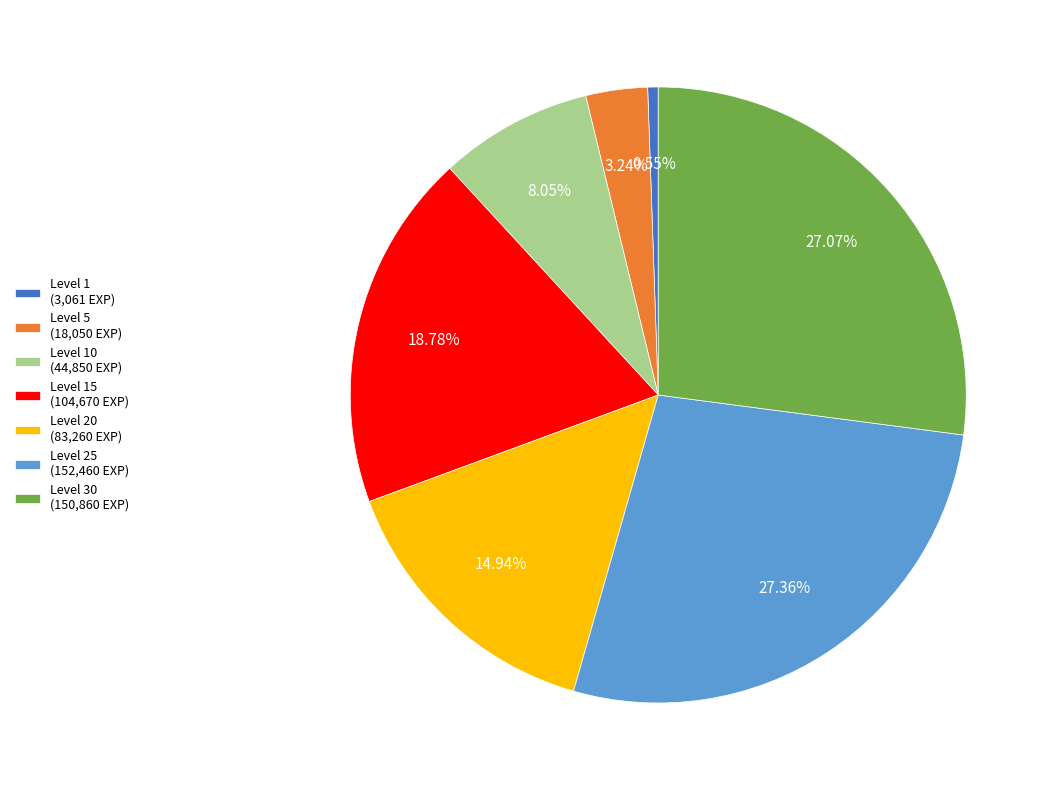

Is the sum of Level 30 (150,860 EXP) and Level 15 (104,670 EXP) greater than half?

No